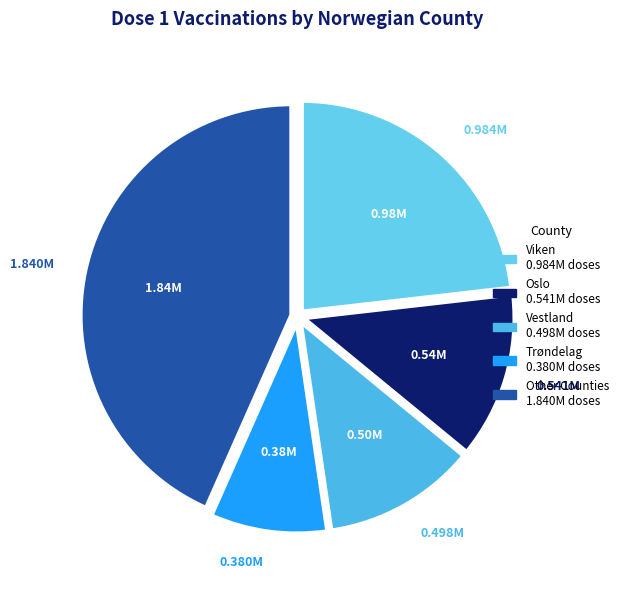

Count the number of slices in the pie.

5